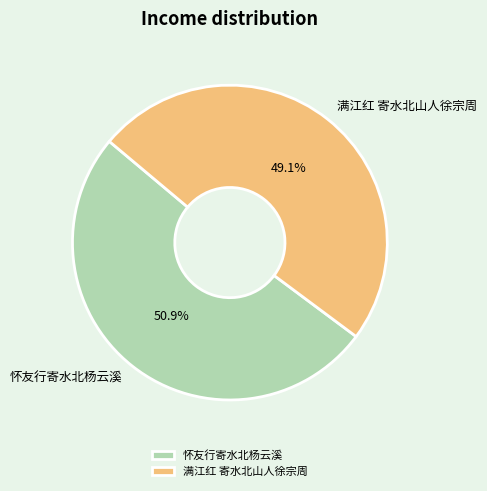

Combined, do 满江红 寄水北山人徐宗周 and 怀友行寄水北杨云溪 account for over 50%?

Yes